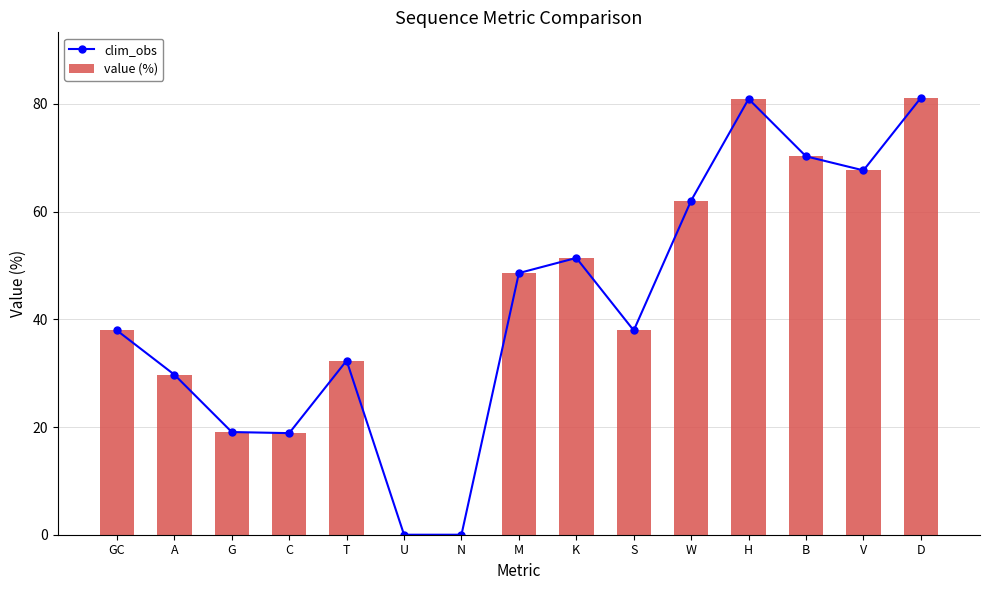

Does the chart contain any negative values?

No